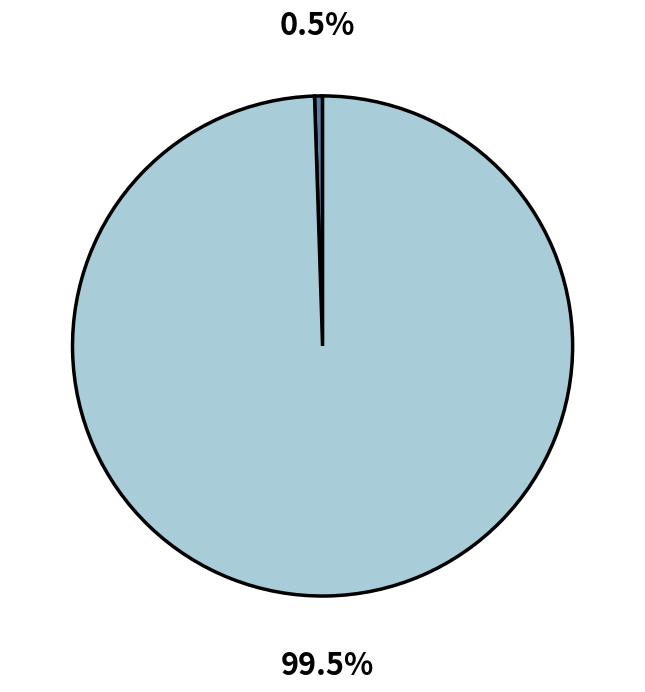

How many segments does this pie chart have?

2